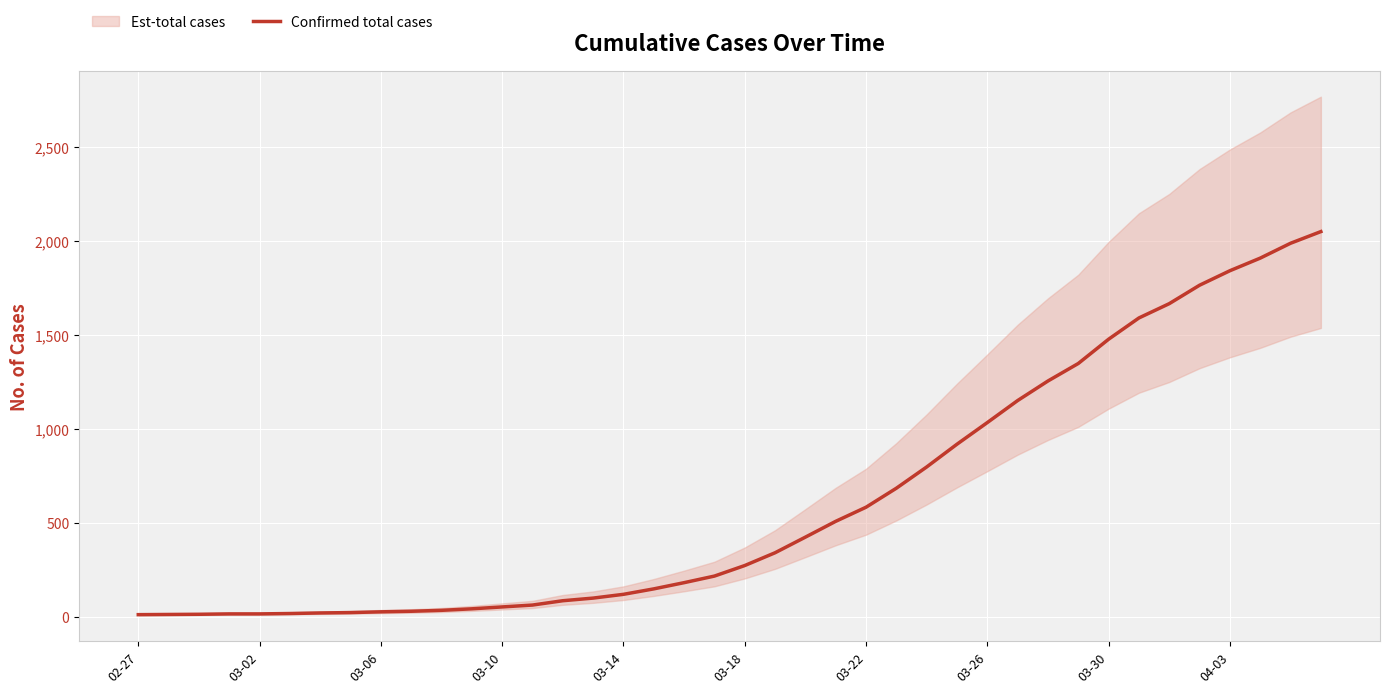

Reading left to right, list all the values displayed in this chart.

13	14	15	17	17	19	22	24	28	31	36	44	54	64	87	101	121	150	183	218	274	342	425	509	584	685	798	919	1034	1151	1255	1348	1477	1590	1666	1764	1841	1908	1987	2049